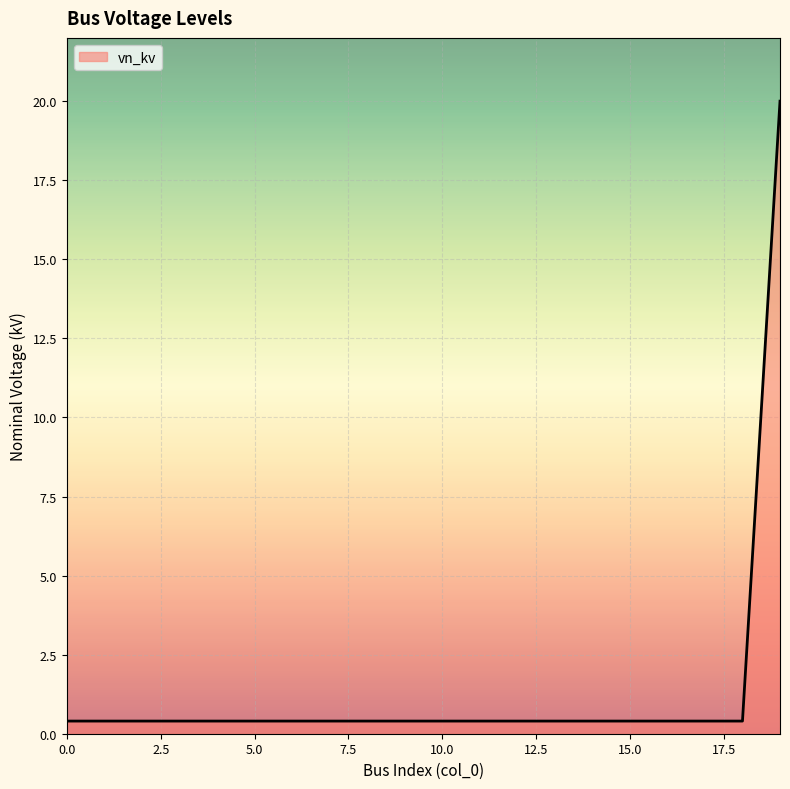

What is the maximum value shown in the chart?

20.0